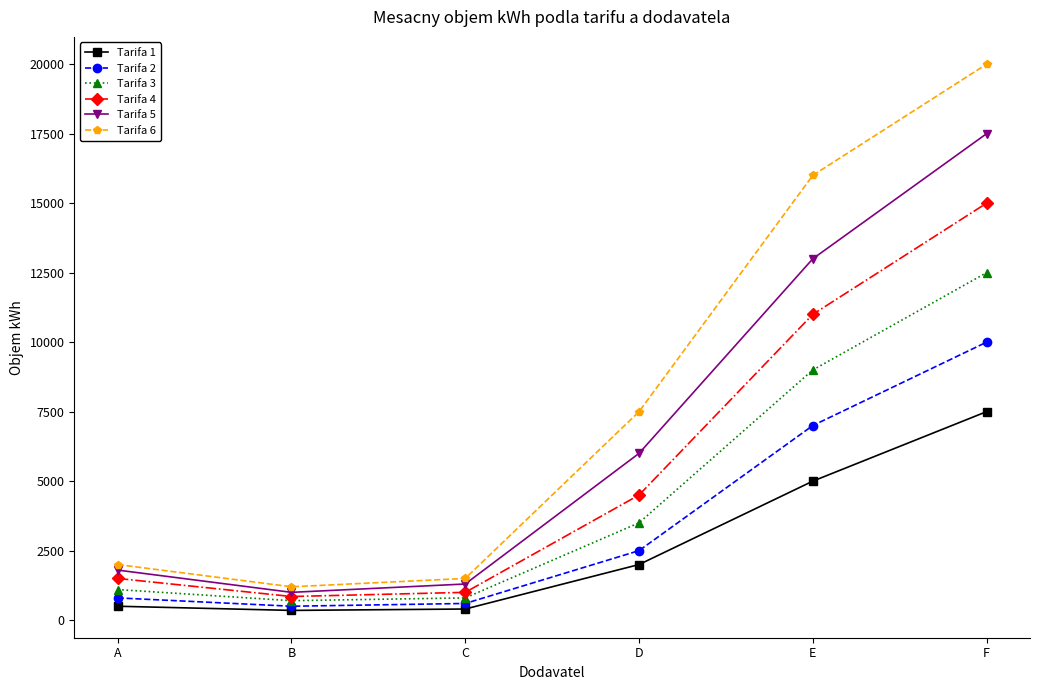

The Tarifa 3 series shows 3500 at D. True or false?

True